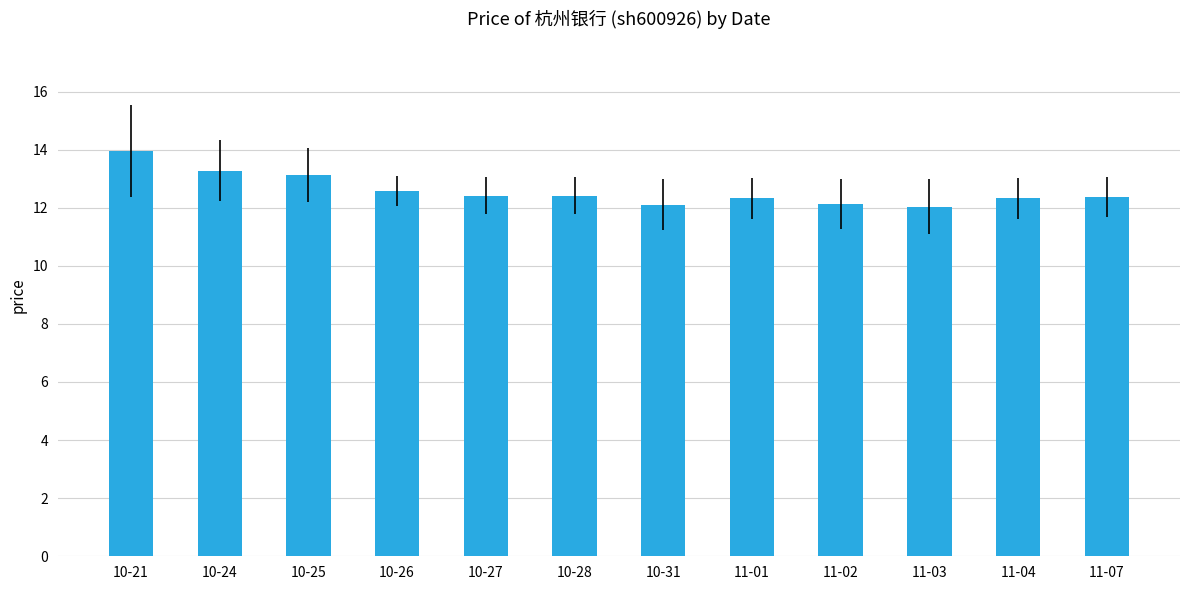

What is the label of the 7th bar from the right?

10-28